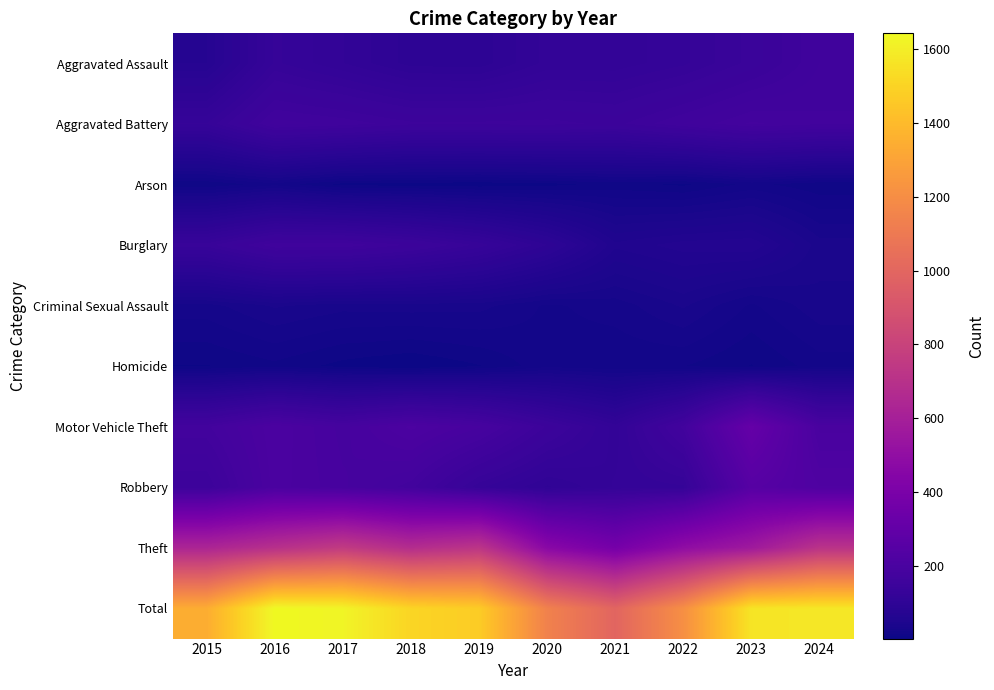

How many distinct data groups are displayed?

10